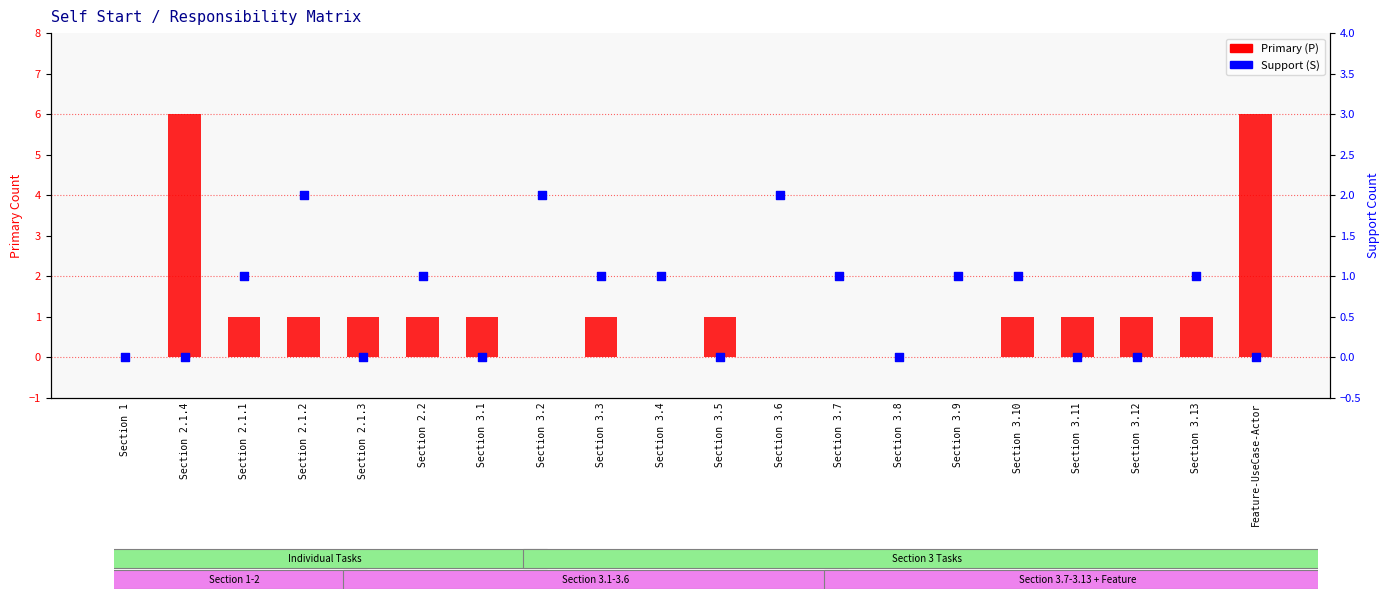

Which series has the largest Y range (max minus min)?

Primary (P)